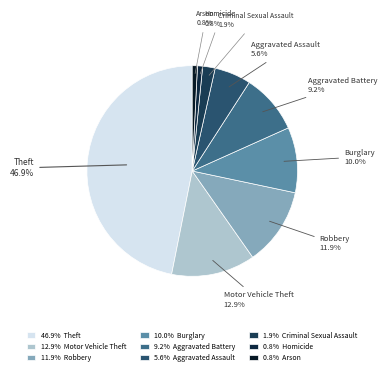

How many segments does this pie chart have?

9